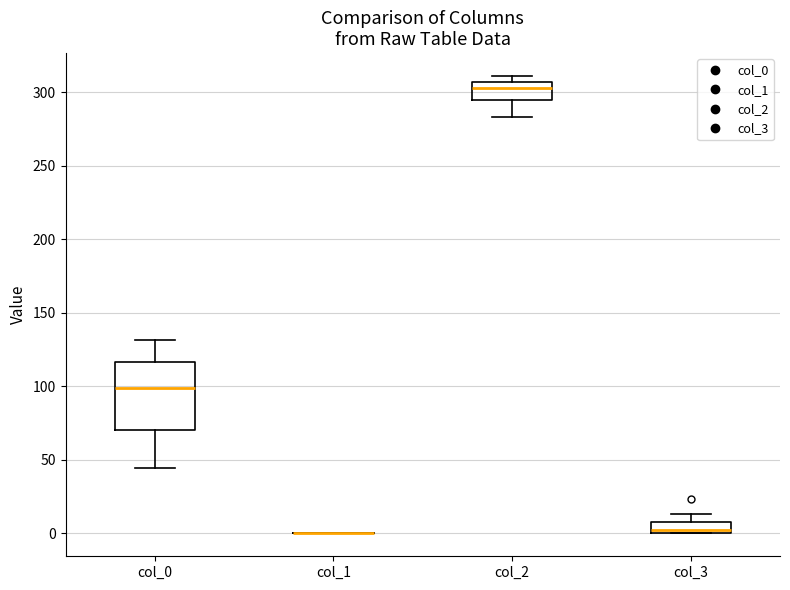

Reading left to right, read every box against the y-axis: the position of its median line, the range the box covers, and the ends of its whiskers. The values are not printed on the chart, so give them approximately, as read against the axis.

col_0: median 100, box 70 to 115, whiskers 45 to 130
col_1: box collapsed to a line at 0, whiskers 0 to 0
col_2: median 305 (just below the box's upper edge), box 295 to 305, whiskers 285 to 310
col_3: median 0 (just above the box's lower edge), box 0 to 10, whiskers 0 to 15